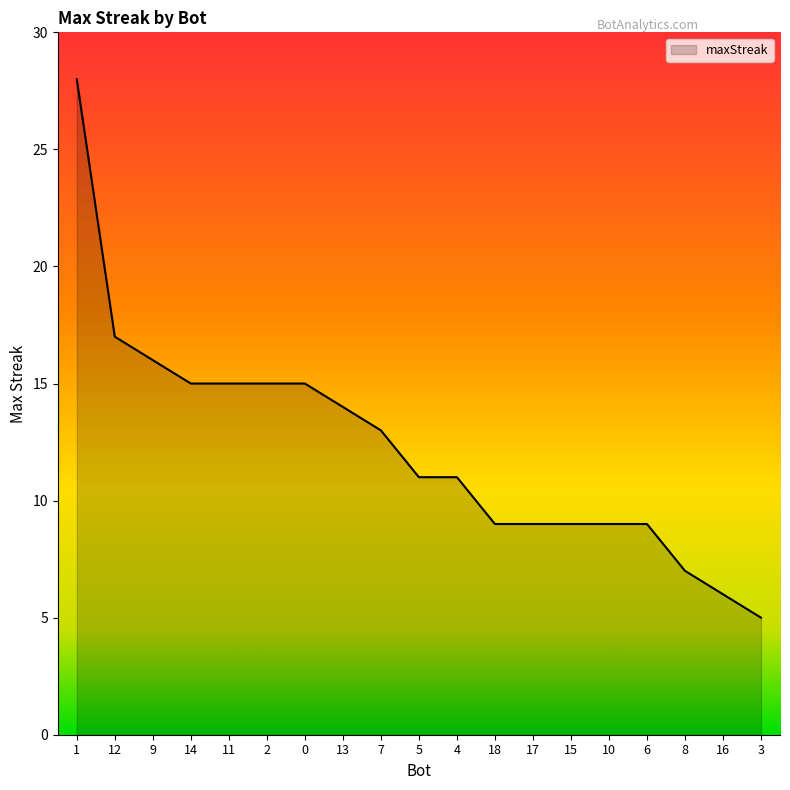

What is the maximum value shown in the chart?

28